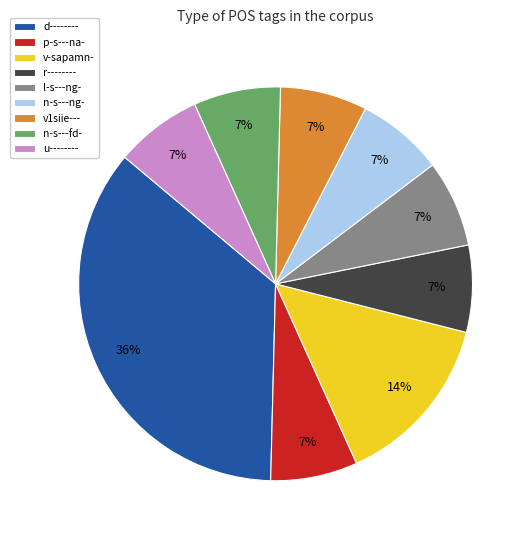

The d-------- slice represents 48% of the pie. True or false?

False